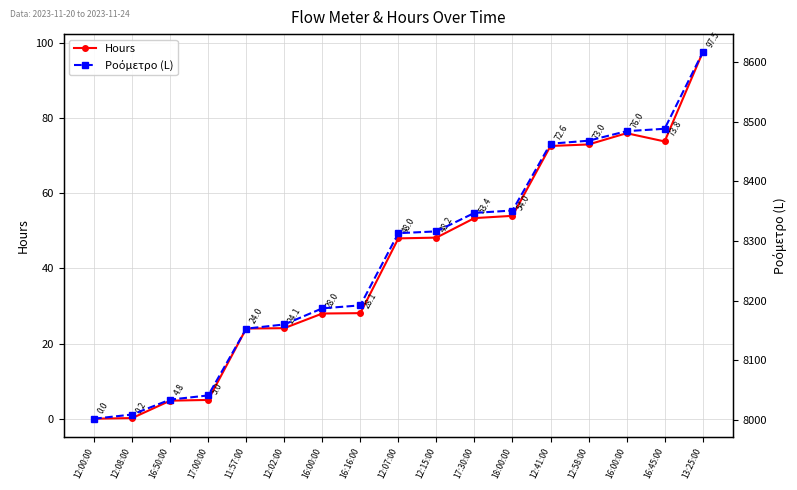

Reading right to left, transcribe all the data shown in this chart.

Hours: 13:25:00=97.5	16:45:00=73.8	16:00:00=76.0	12:58:00=73.0	12:41:00=72.6	18:00:00=54.0	17:30:00=53.4	12:15:00=48.2	12:07:00=48.0	16:16:00=28.1	16:00:00=28.0	12:02:00=24.1	11:57:00=24.0	17:00:00=5.0	16:50:00=4.8	12:08:00=0.2	12:00:00=0.0
Ροόμετρο (L): 13:25:00=8616.0	16:45:00=8488.0	16:00:00=8484.0	12:58:00=8468.0	12:41:00=8463.0	18:00:00=8351.0	17:30:00=8347.0	12:15:00=8316.0	12:07:00=8313.0	16:16:00=8192.0	16:00:00=8187.0	12:02:00=8160.0	11:57:00=8153.0	17:00:00=8041.0	16:50:00=8034.0	12:08:00=8009.0	12:00:00=8002.0